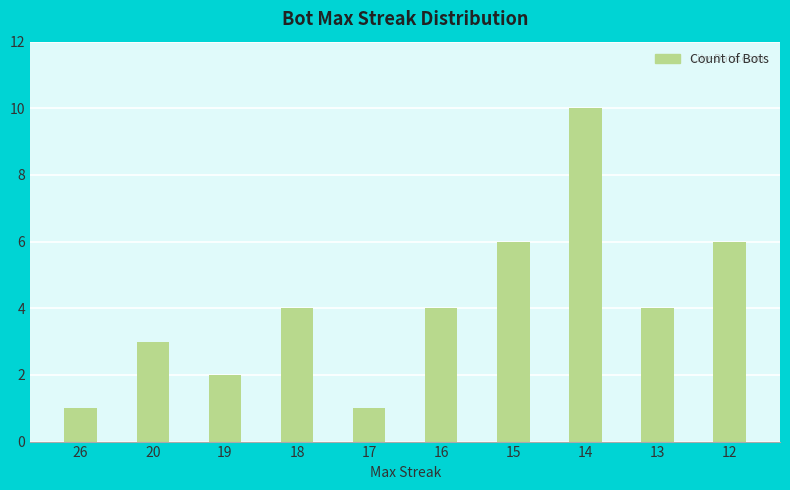

Reading left to right, extract all data points from this chart.

1	3	2	4	1	4	6	10	4	6